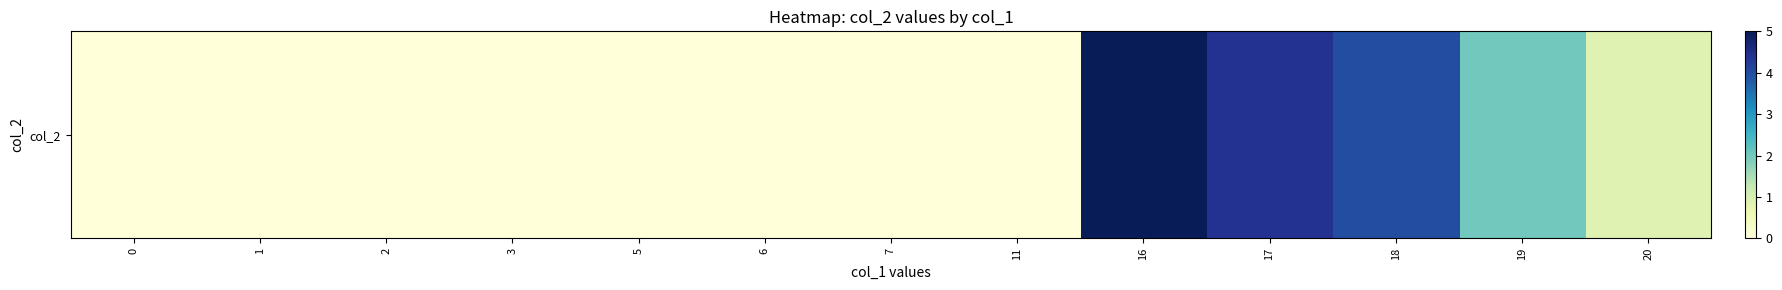

What is the greatest value displayed?

5.0